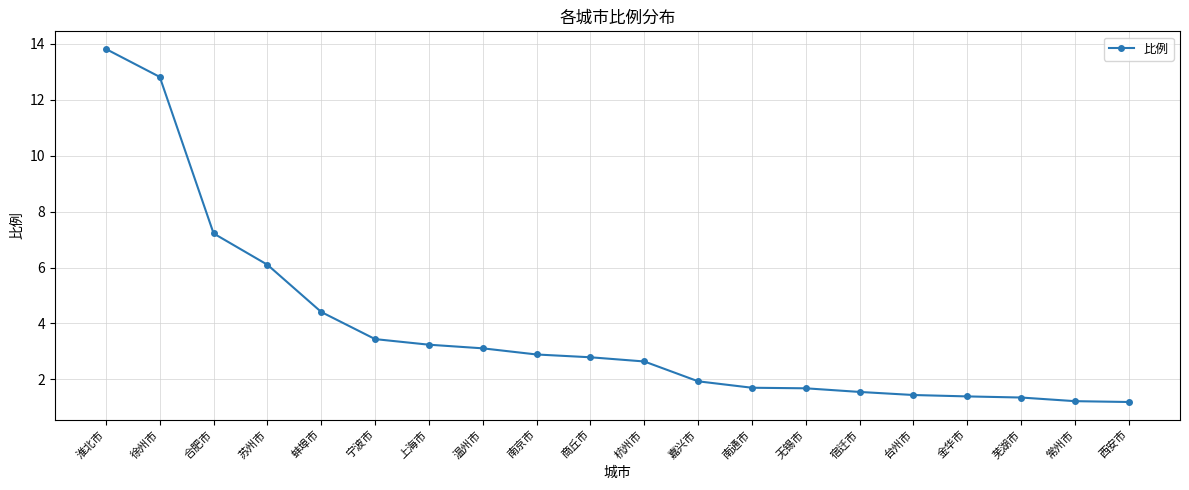

Count the number of categories in the chart.

20